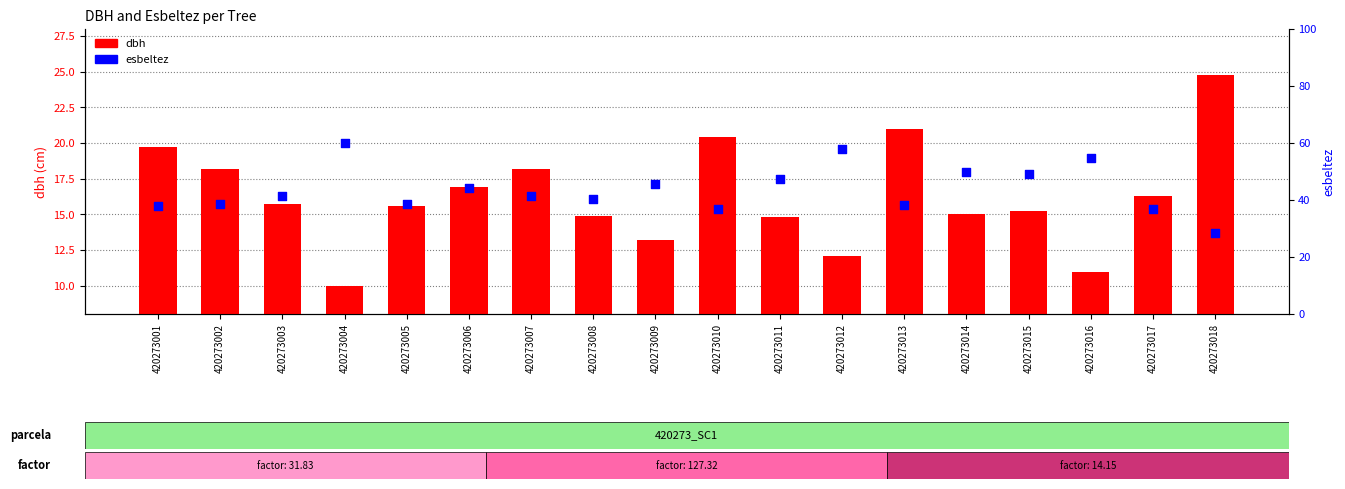

Which series has the largest total across all categories?

esbeltez